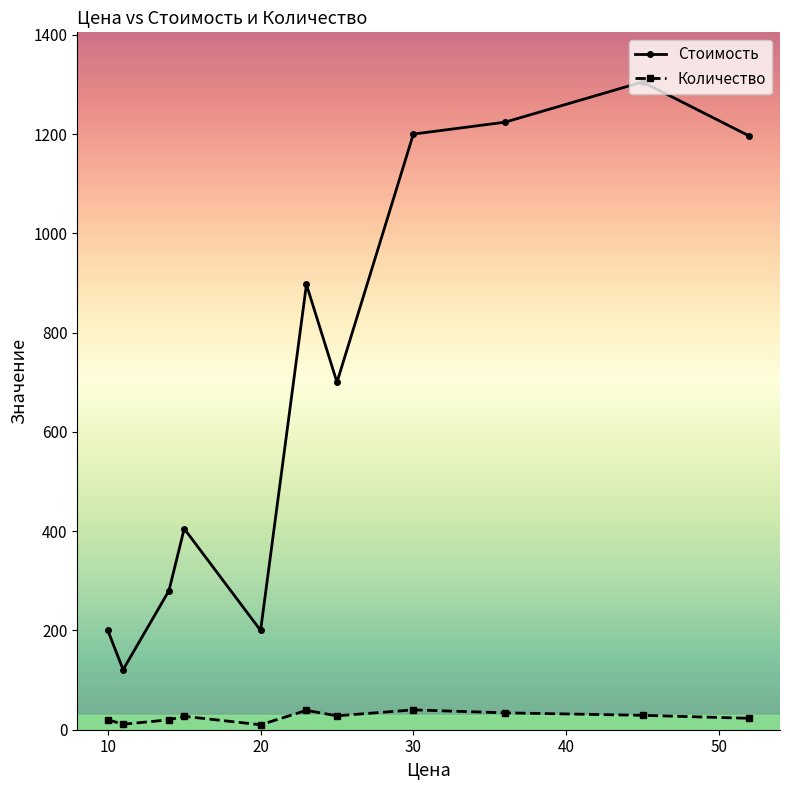

What is the difference between the second highest and minimum values in the Стоимость series?

1103